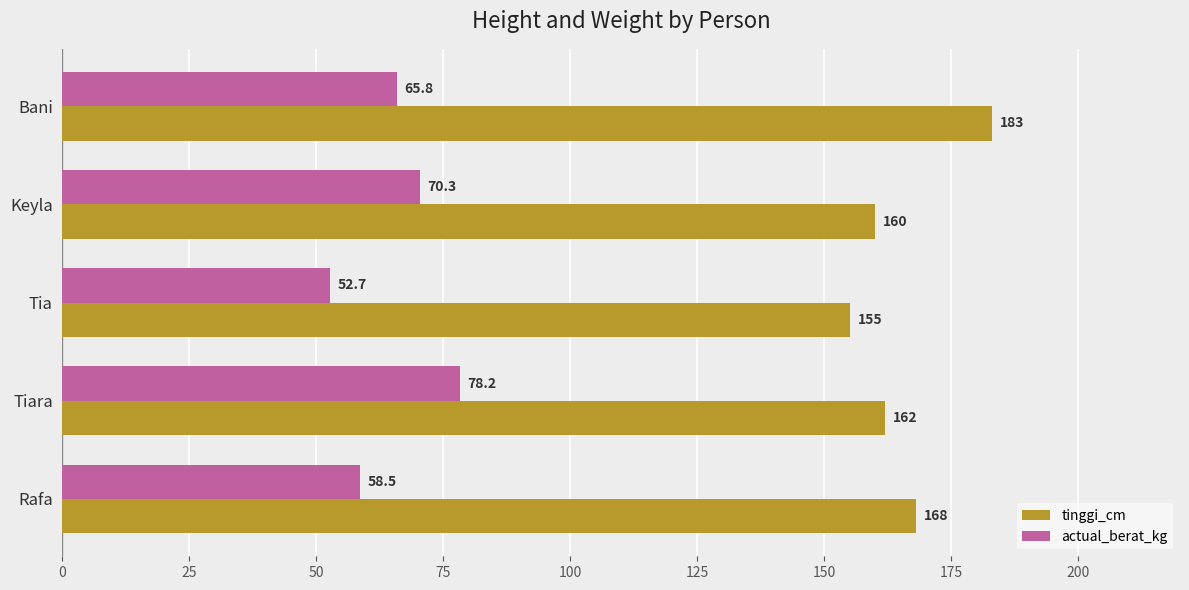

Which series has the largest range (max minus min)?

tinggi_cm